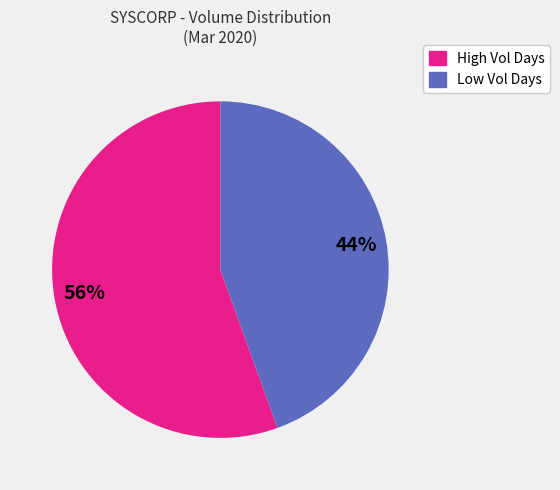

To the nearest percent, what is the average slice percentage?

50%